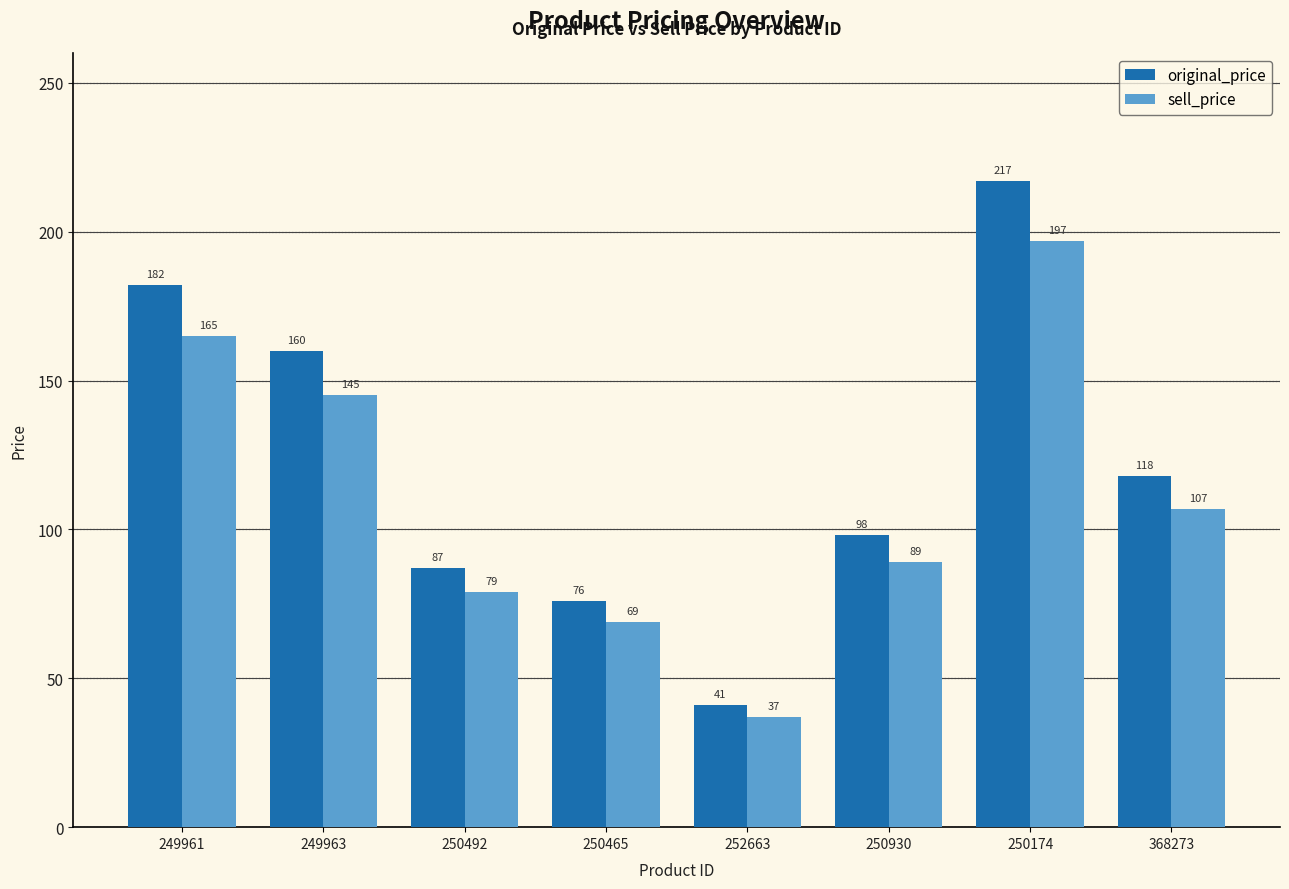

What is the difference between the highest and lowest values at 249961?

17